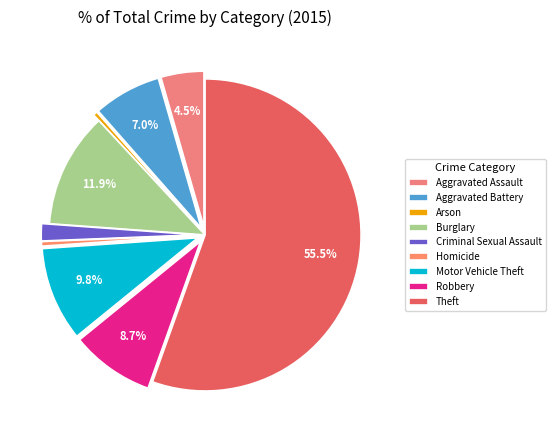

True or false: Robbery accounts for 14% of the total.

False